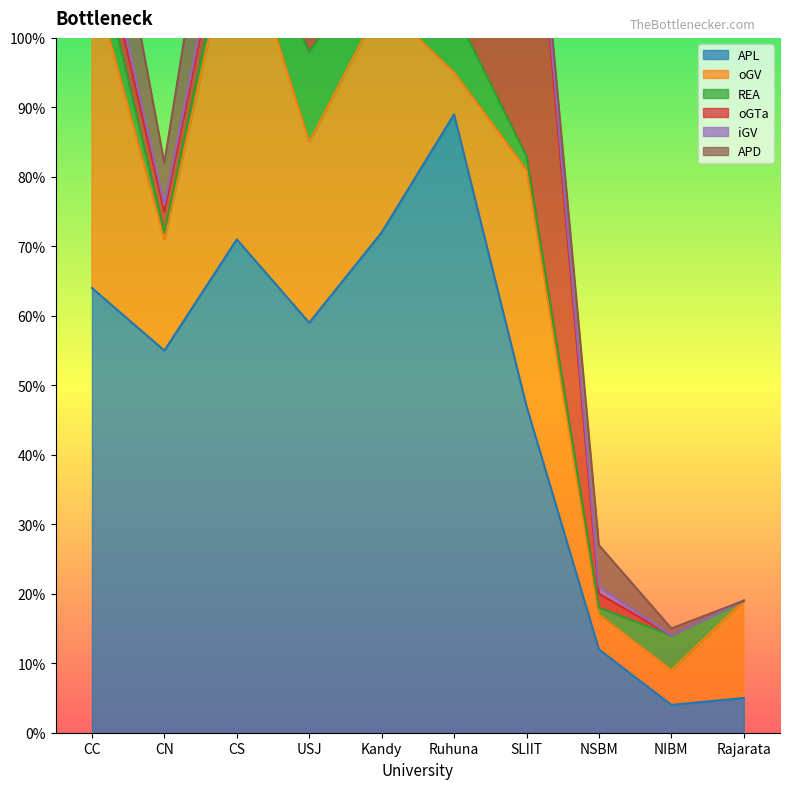

True or false: iGV and REA intersect in this chart.

False